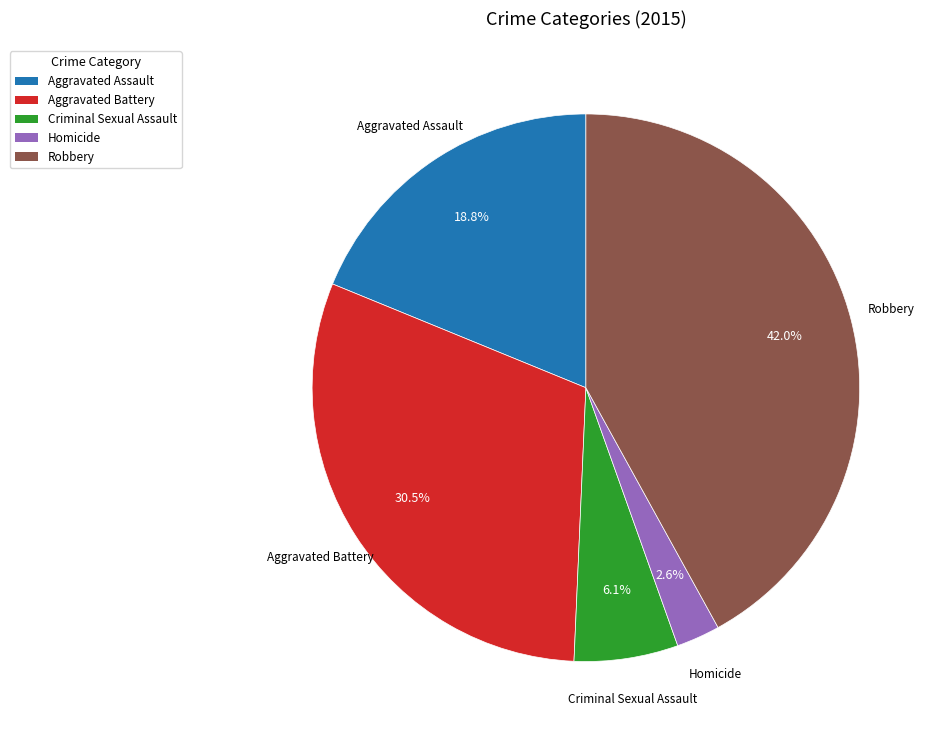

Does Aggravated Battery account for over 50% of the chart?

No